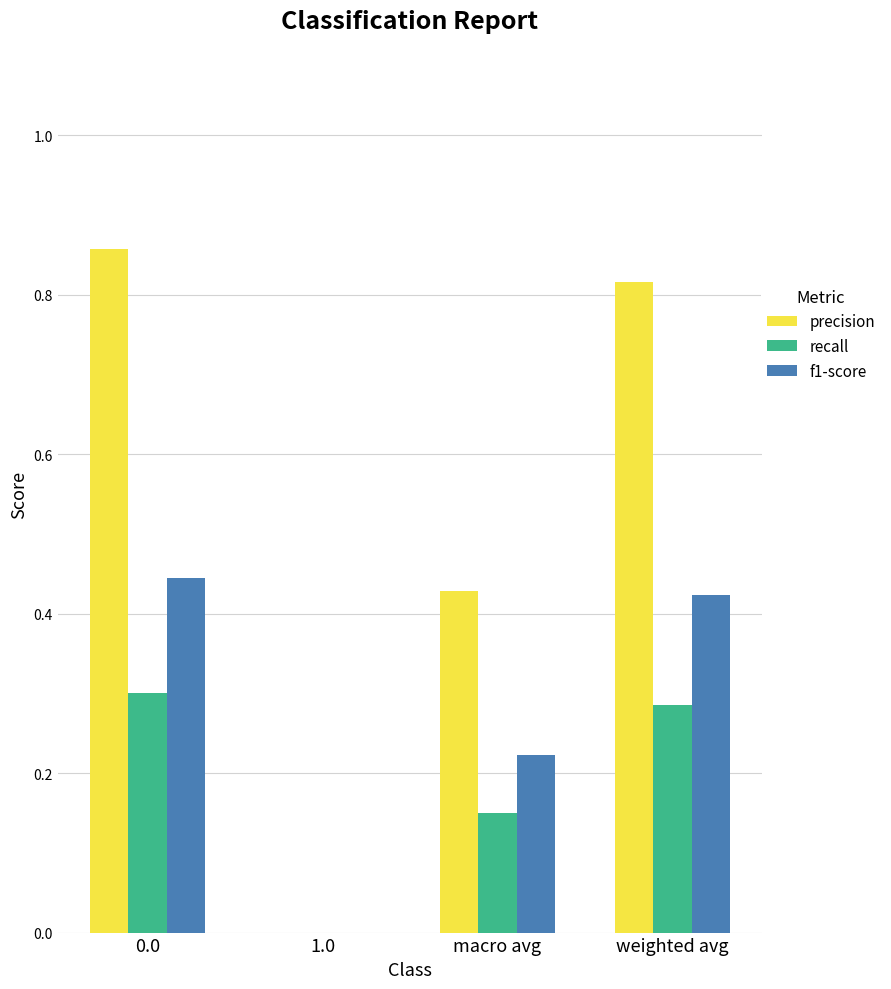

What is the sum of the f1-score values at 0.0 and macro avg?

0.7